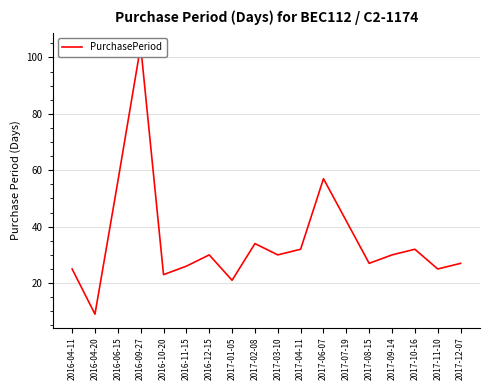

List the labels in order of value, smallest first.

2016-04-20, 2017-01-05, 2016-10-20, 2016-04-11, 2017-11-10, 2016-11-15, 2017-08-15, 2017-12-07, 2016-12-15, 2017-03-10, 2017-09-14, 2017-04-11, 2017-10-16, 2017-02-08, 2017-07-19, 2016-06-15, 2017-06-07, 2016-09-27